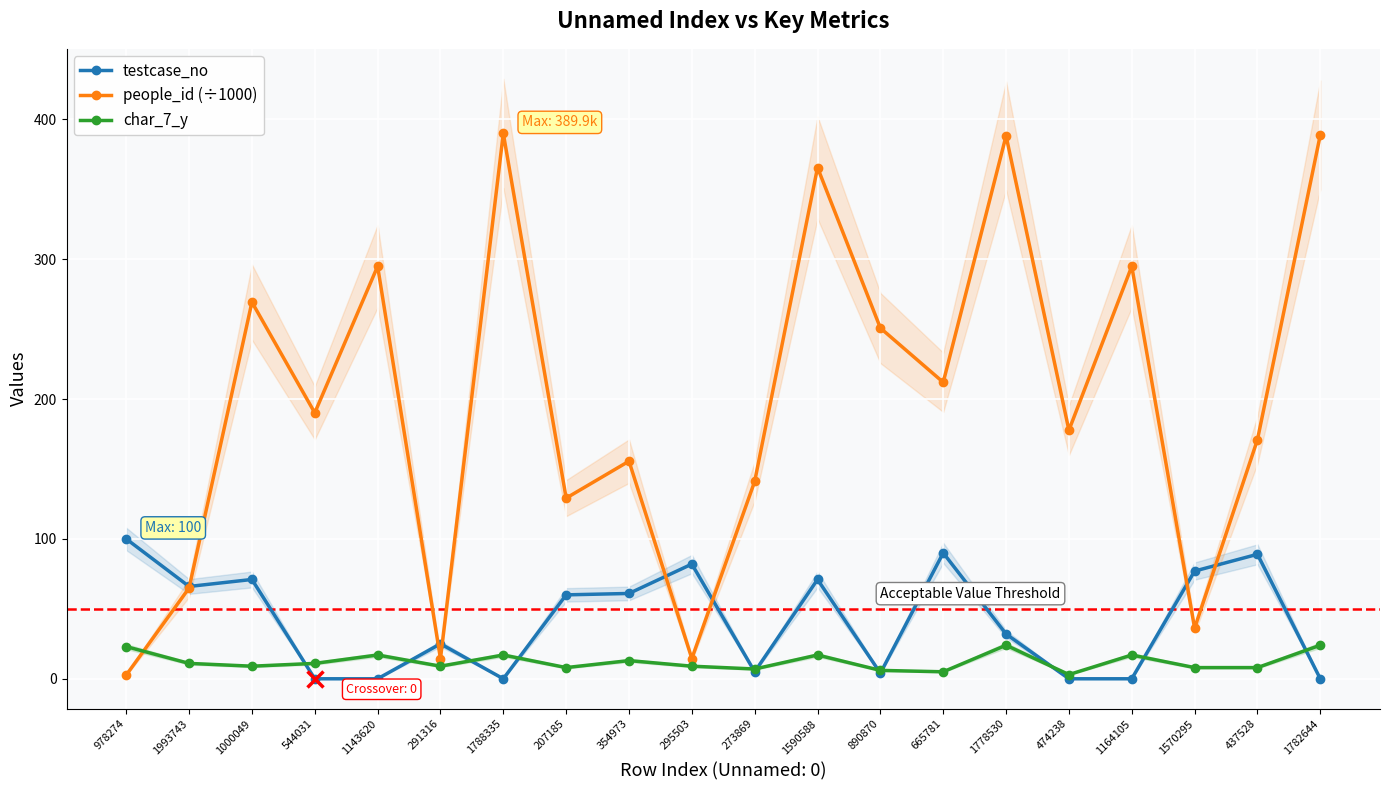

What is the difference between the people_id (÷1000) values at 1590588 and 295503?

351.0